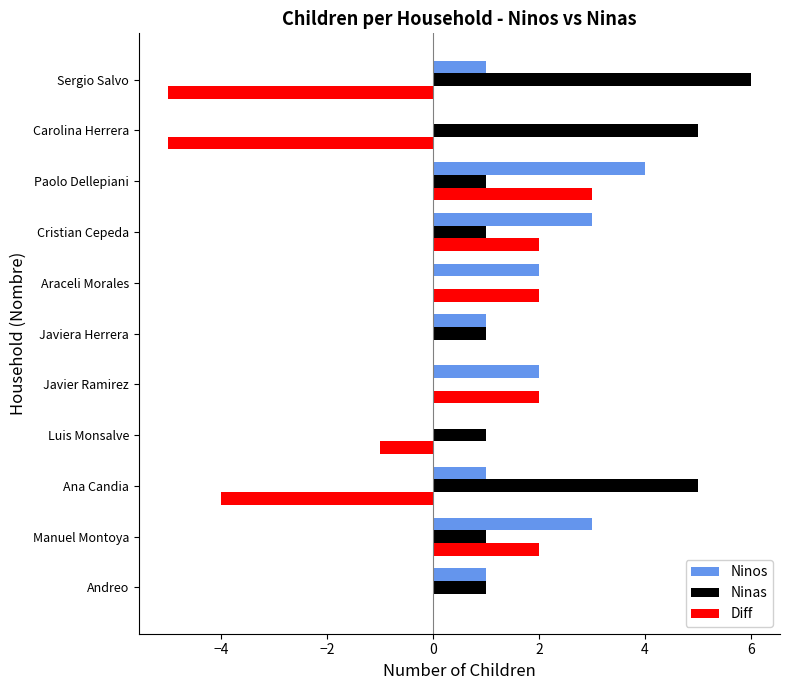

The value of Diff at Manuel Montoya is 2. True or false?

True